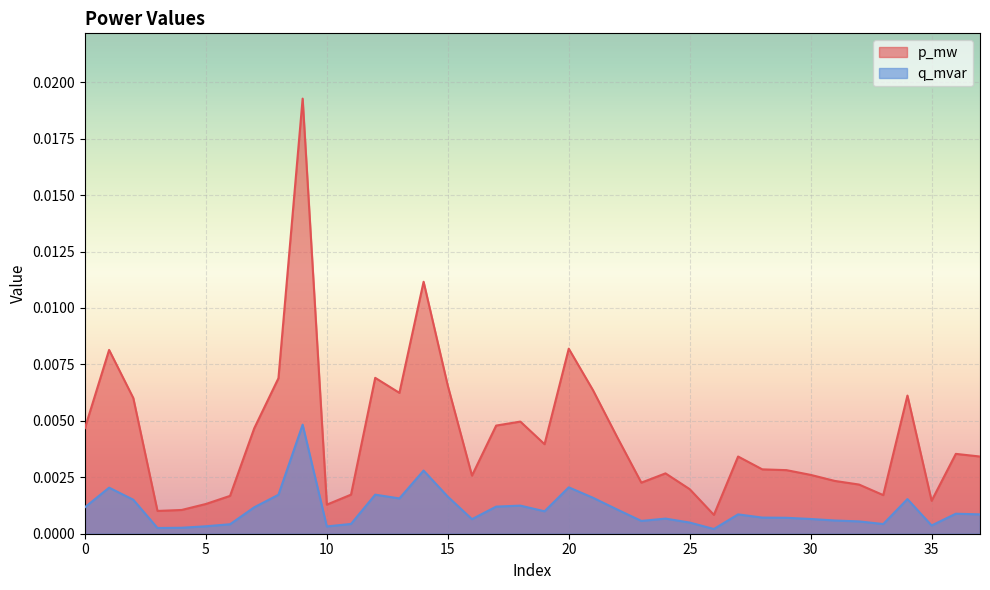

True or false: p_mw and q_mvar intersect in this chart.

False